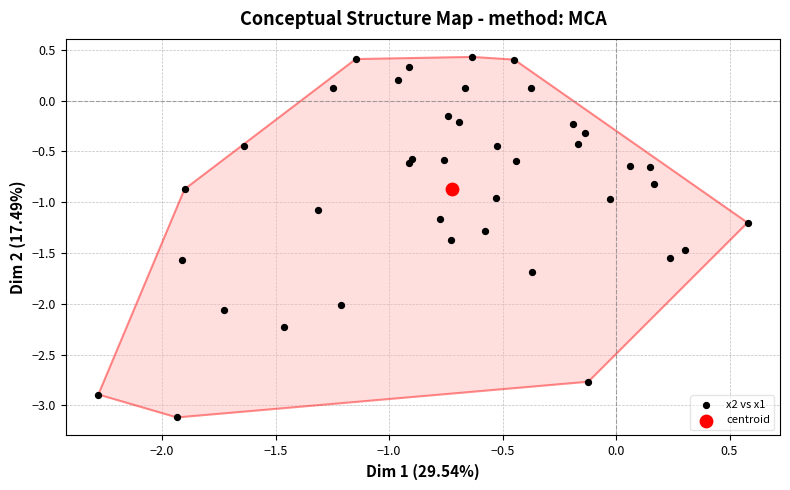

What are all the series names shown in the legend?

x2 vs x1, centroid